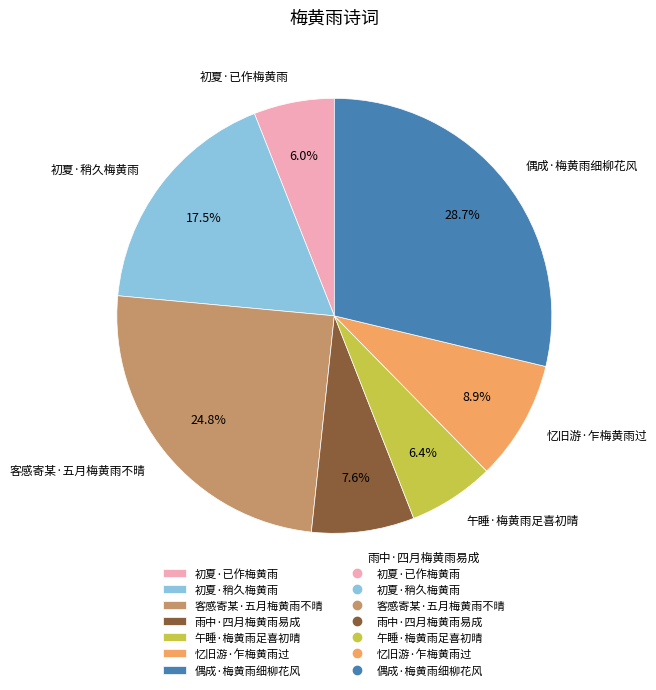

What percentage is the 偶成·梅黄雨细柳花风 slice, to the nearest percent?

29%